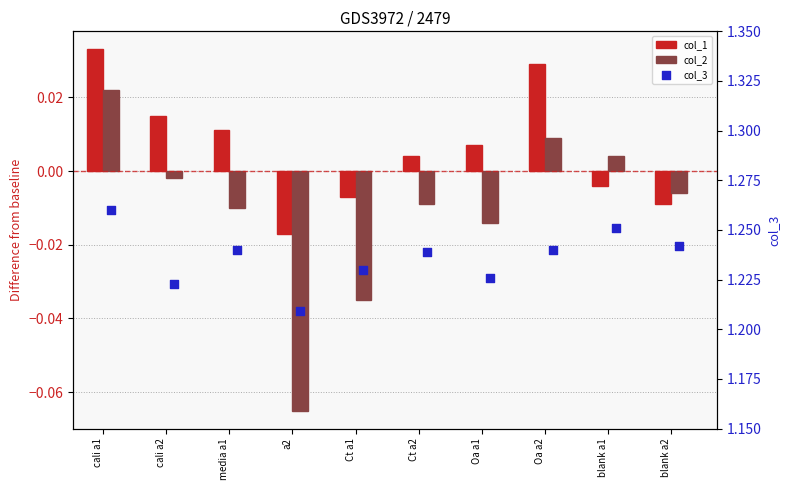

At how many categories does at least one series exceed 0?

10